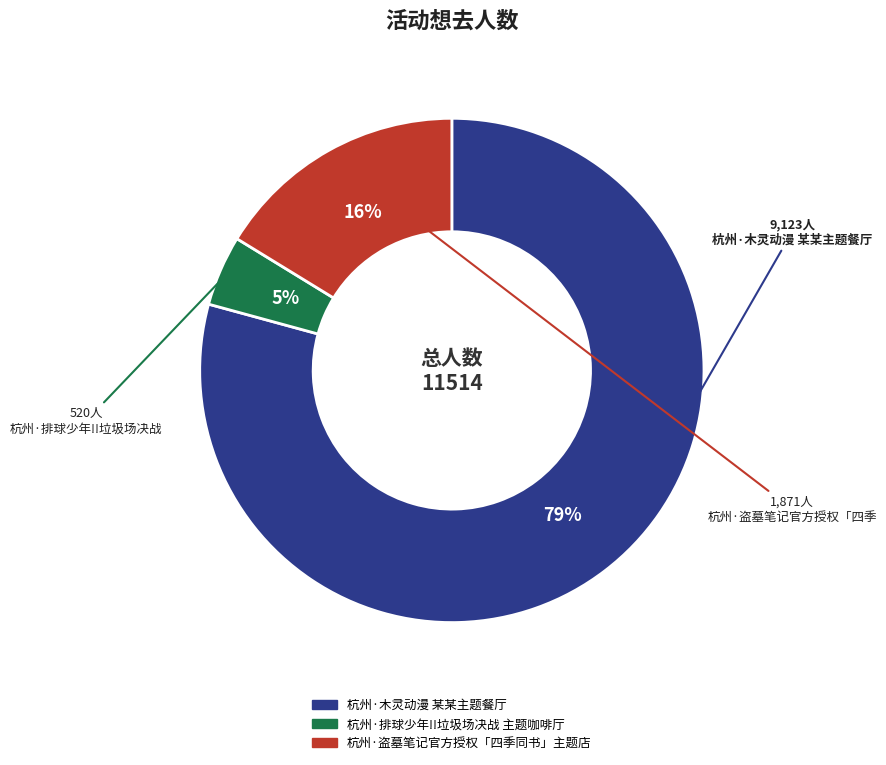

Which slice is the smallest?

杭州·排球少年!!垃圾场决战 主题咖啡厅